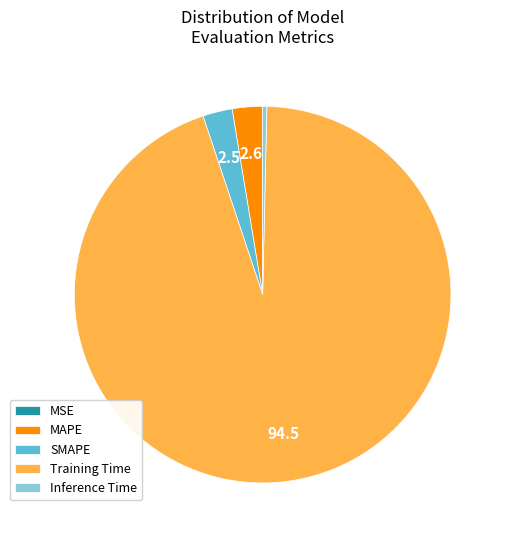

Combined, do SMAPE and MAPE account for over 50%?

No